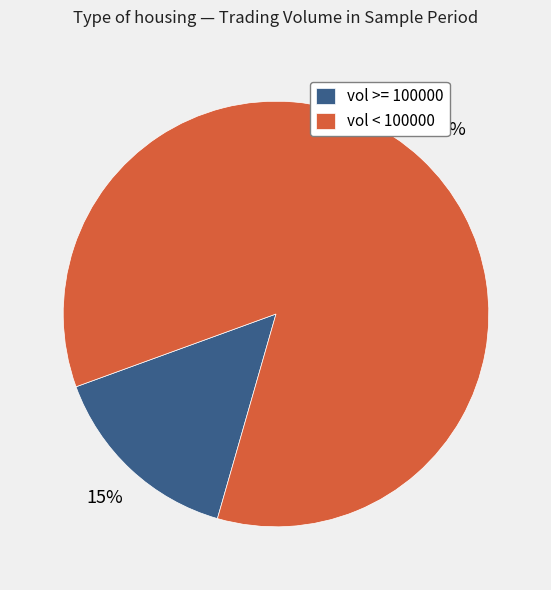

Is it true that vol < 100000 is 99% of the pie?

False